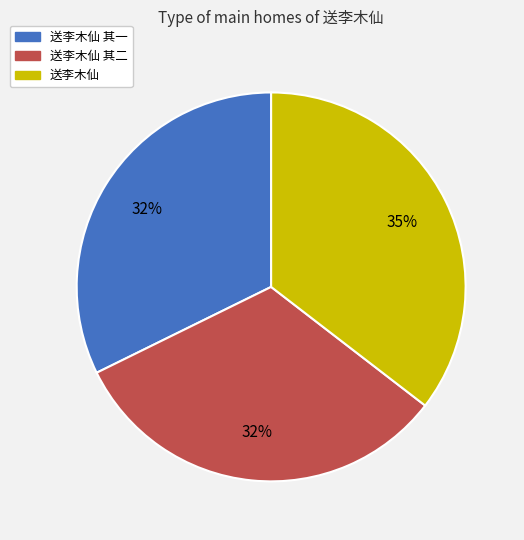

To the nearest percent, what is the difference between the largest and smallest slice percentages?

3%